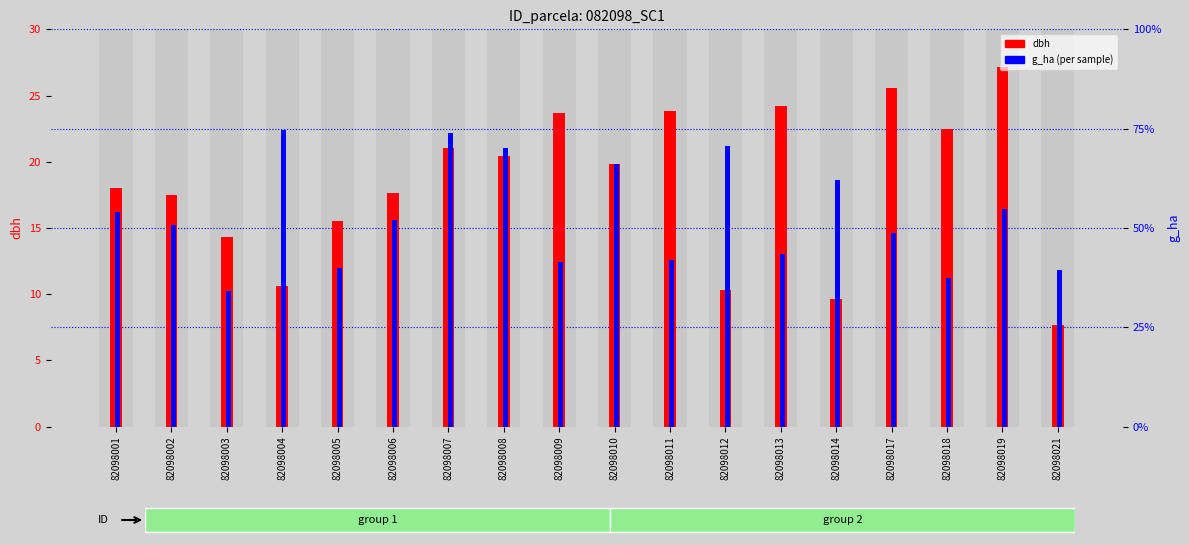

Which series has the widest spread of values?

dbh